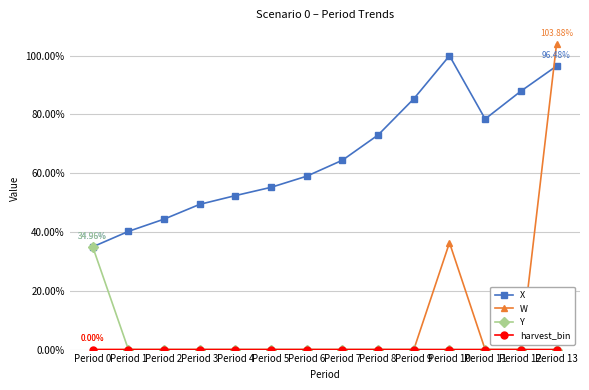

Is it true that Y equals 0.2 at Period 5?

False